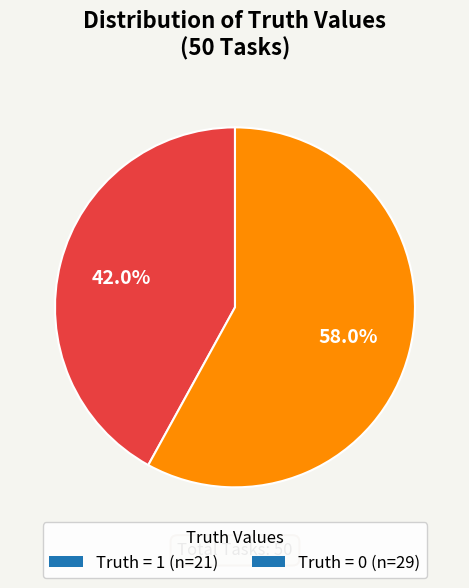

What is the smallest slice in the pie chart?

Truth = 1 (n=21)